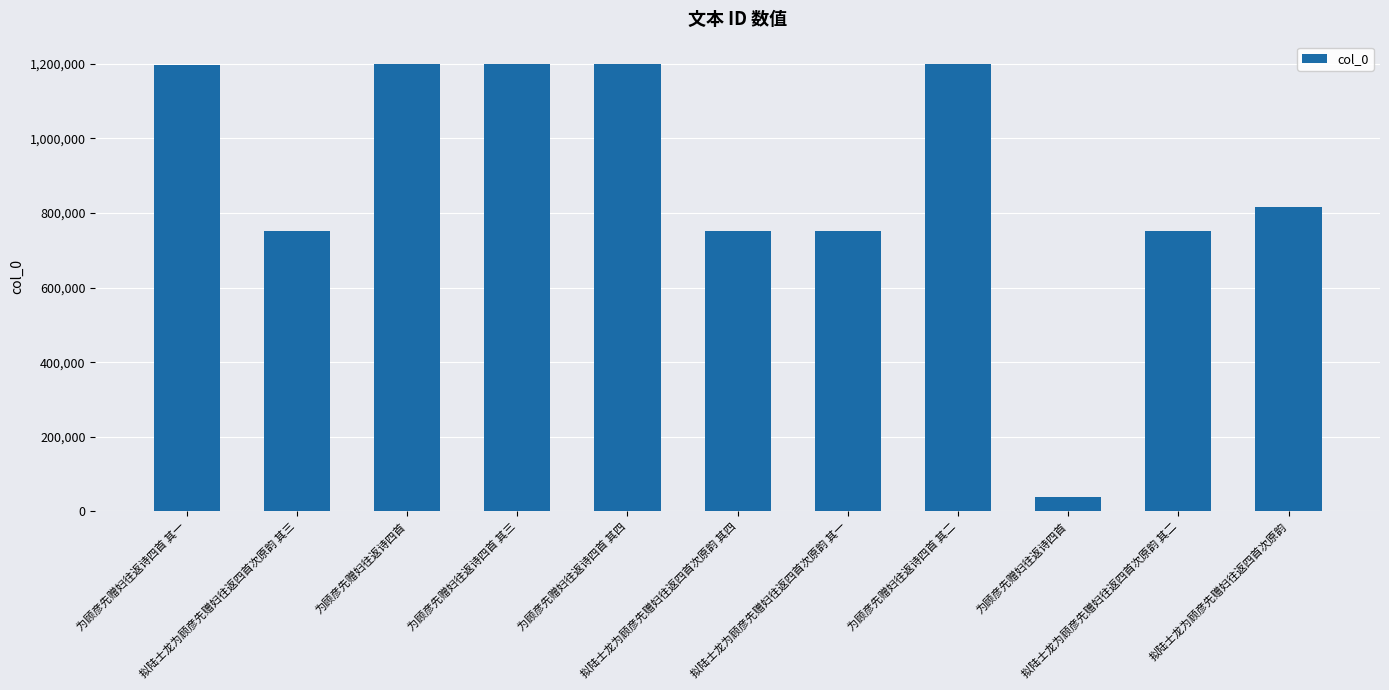

How many series are shown in this chart?

1